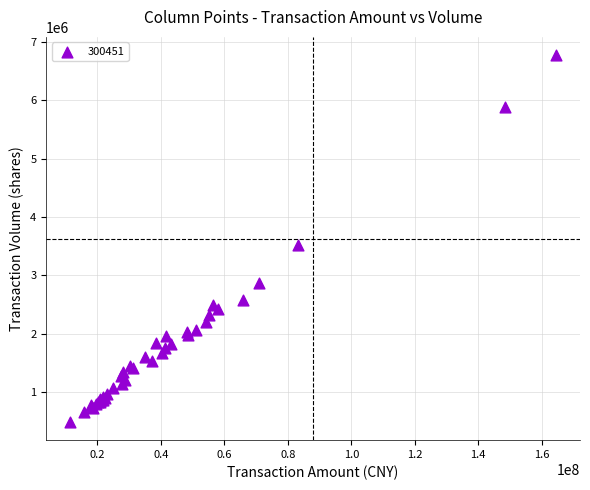

What Y value in the scatter plot is closest to 3632232?

3515599